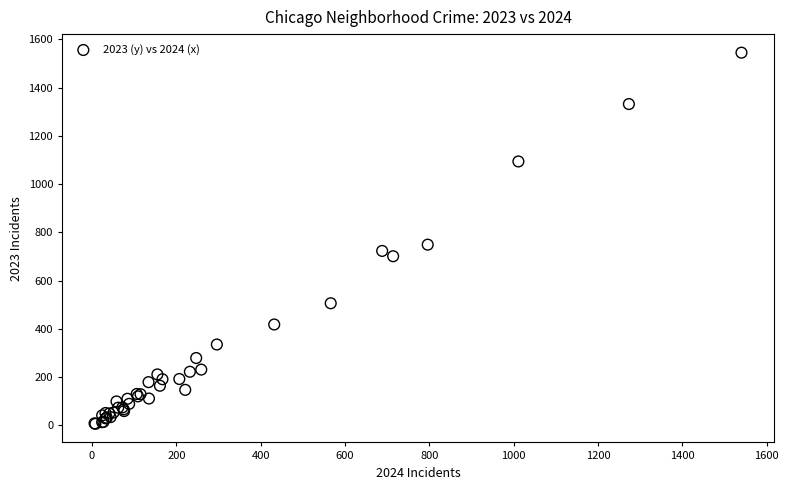

What Y value in the scatter plot is closest to 775?

749